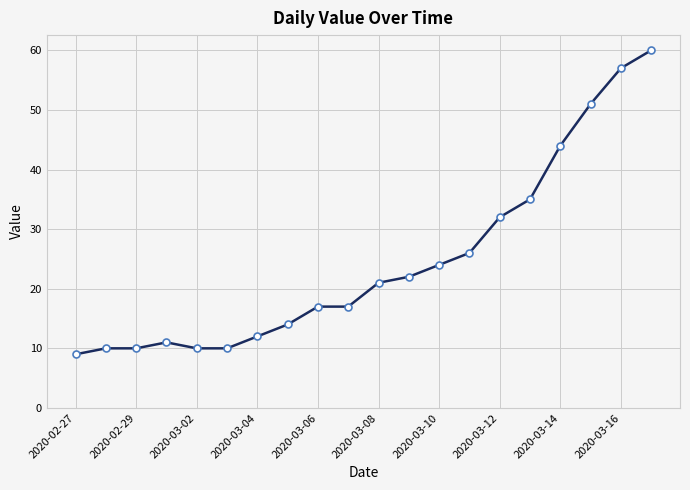

Reading left to right, what are all the values shown in this chart?

9	10	10	11	10	10	12	14	17	17	21	22	24	26	32	35	44	51	57	60